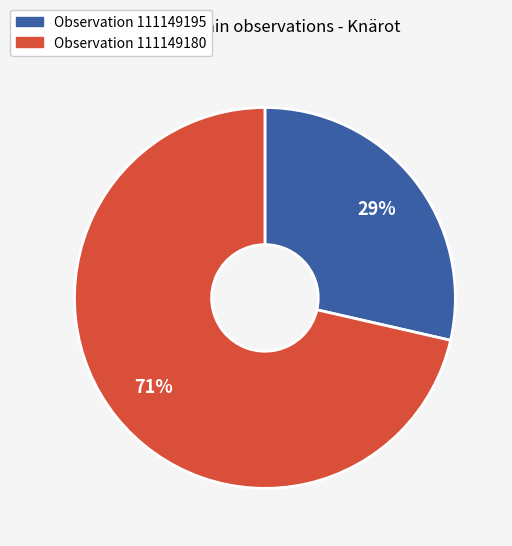

To the nearest percent, what is the average slice percentage?

50%